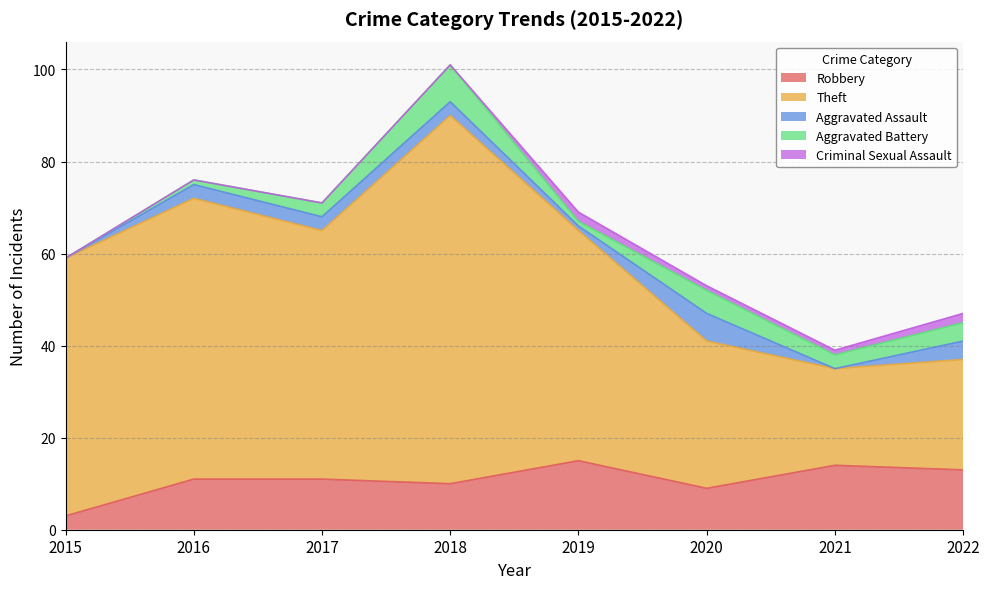

How many data points in Theft are above 54?

3